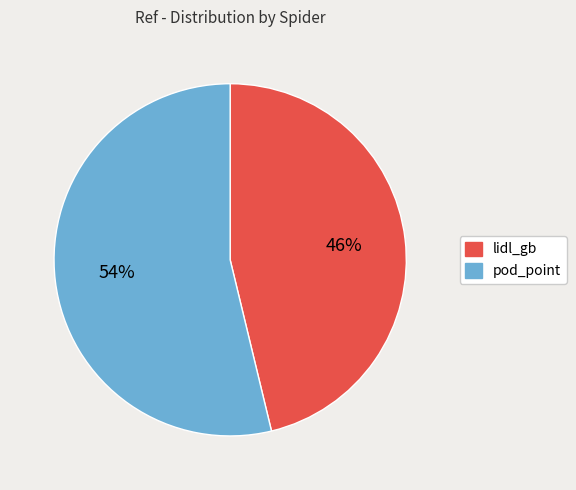

What is the largest slice in the pie chart?

pod_point